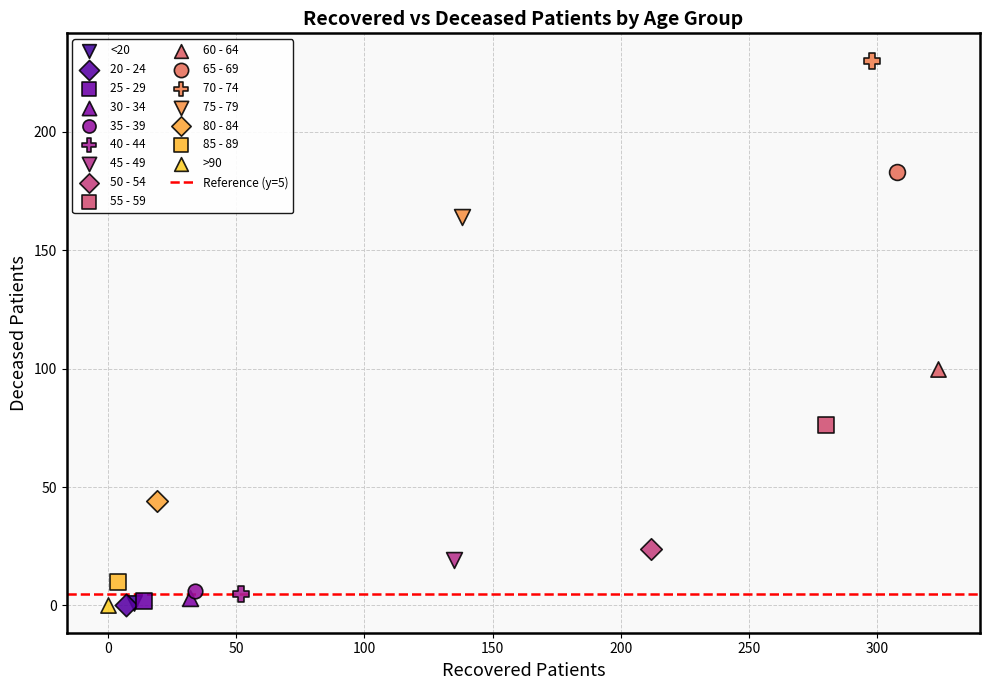

Which series reaches the maximum Y coordinate?

70 - 74